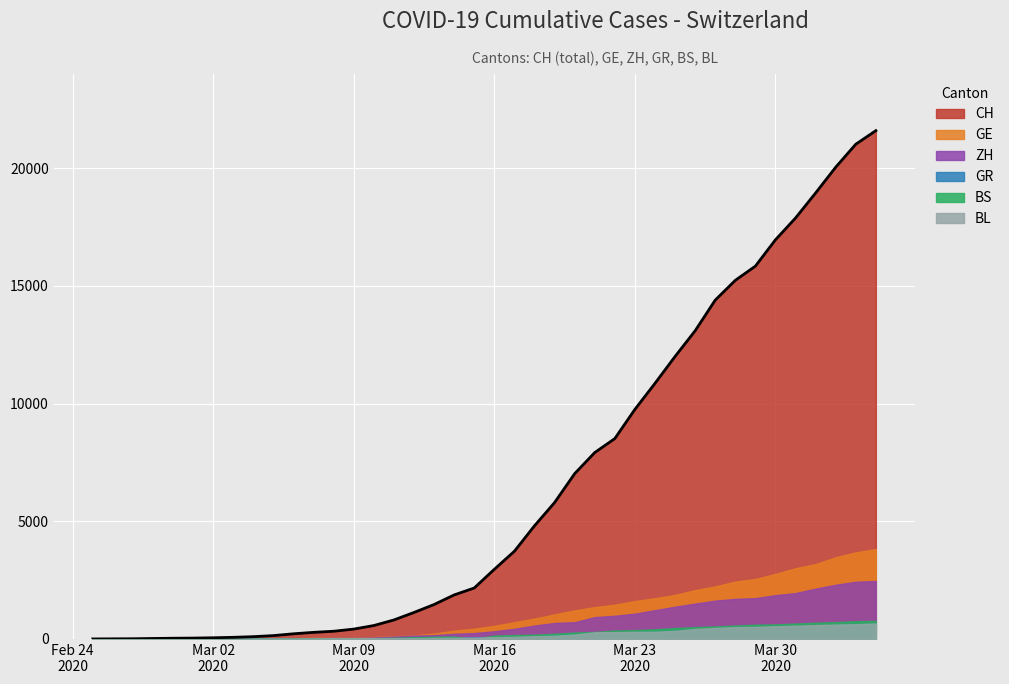

Reading left to right, list all the values displayed in this chart.

CH: 0=0	1=4	2=8	3=20	4=30	5=36	6=50	7=69	8=97	9=142	10=219	11=280	12=327	13=419	14=570	15=807	16=1125	17=1463	18=1870	19=2165	20=2959	21=3727	22=4807	23=5794	24=7022	25=7918	26=8512	27=9752	28=10858	29=12000	30=13091	31=14394	32=15235	33=15837	34=16957	35=17882	36=18946	37=20040	38=21017	39=21593
GE: 0=0	1=1	2=1	3=5	4=9	5=10	6=11	7=14	8=16	9=20	10=30	11=43	12=45	13=60	14=80	15=114	16=155	17=227	18=351	19=435	20=556	21=710	22=863	23=1041	24=1212	25=1350	26=1453	27=1611	28=1729	29=1870	30=2073	31=2231	32=2436	33=2547	34=2761	35=3003	36=3180	37=3469	38=3678	39=3816
ZH: 0=0	1=0	2=2	3=2	4=6	5=7	6=10	7=13	8=15	9=23	10=29	11=34	12=40	13=49	14=62	15=101	16=140	17=163	18=218	19=250	20=326	21=429	22=568	23=679	24=711	25=925	26=984	27=1073	28=1221	29=1368	30=1500	31=1627	32=1701	33=1733	34=1859	35=1947	36=2136	37=2300	38=2428	39=2461
GR: 0=0	1=2	2=2	3=6	4=6	5=6	6=9	7=9	8=12	9=14	10=16	11=17	12=18	13=18	14=22	15=31	16=43	17=53	18=56	19=71	20=84	21=101	22=128	23=182	24=226	25=258	26=284	27=300	28=343	29=393	30=433	31=474	32=495	33=519	34=535	35=547	36=592	37=622	38=649	39=657
BS: 0=0	1=0	2=1	3=1	4=1	5=1	6=1	7=3	8=3	9=8	10=15	11=21	12=24	13=28	14=33	15=49	16=73	17=92	18=100	19=0	20=143	21=164	22=181	23=220	24=270	25=297	26=356	27=374	28=410	29=462	30=501	31=530	32=569	33=605	34=617	35=653	36=687	37=714	38=754	39=767
BL: 0=0	1=0	2=0	3=1	4=2	5=2	6=2	7=2	8=2	9=6	10=6	11=15	12=19	13=20	14=22	15=26	16=26	17=42	18=47	19=54	20=76	21=89	22=116	23=134	24=184	25=282	26=289	27=302	28=306	29=341	30=422	31=466	32=502	33=511	34=539	35=561	36=588	37=610	38=625	39=656